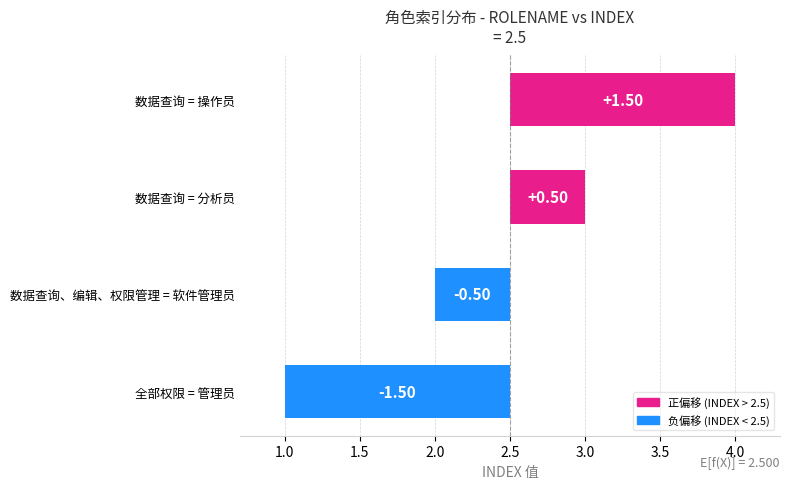

Reading left to right, list all the values displayed in this chart.

-1.5	-0.5	0.5	1.5